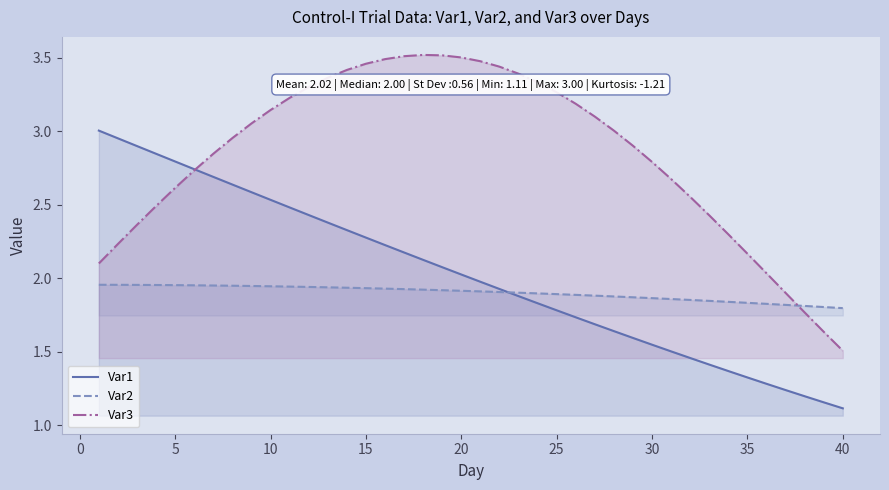

How many lines are shown in the chart?

3